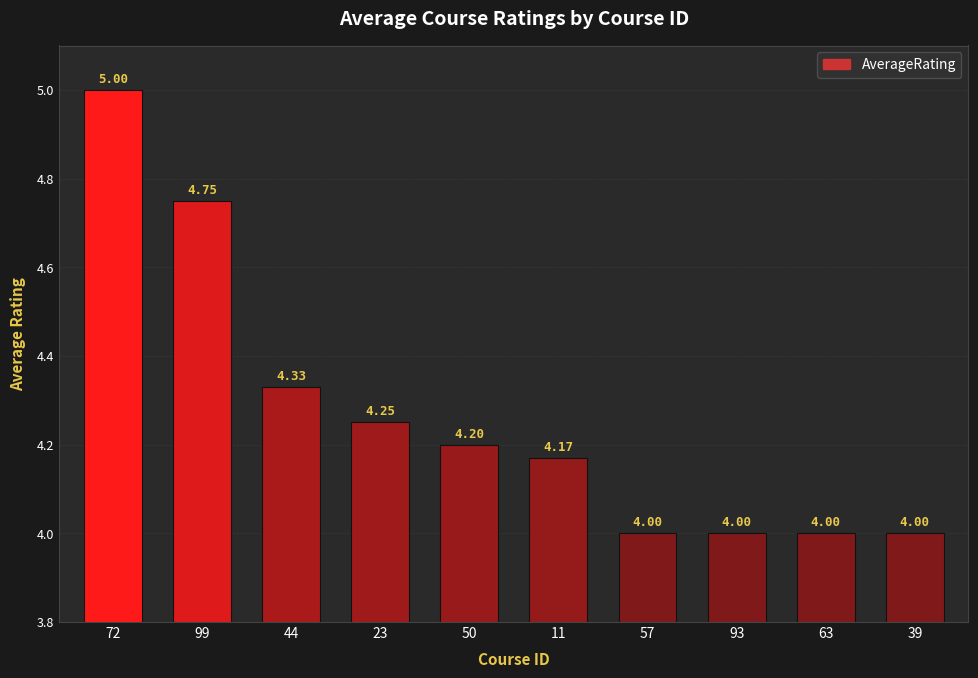

Is it true that the value at 63 is 4.0?

True